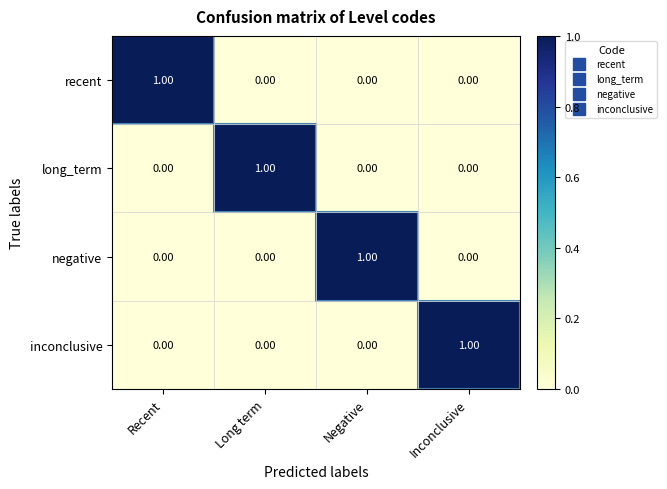

At how many categories does at least one series exceed 0?

4